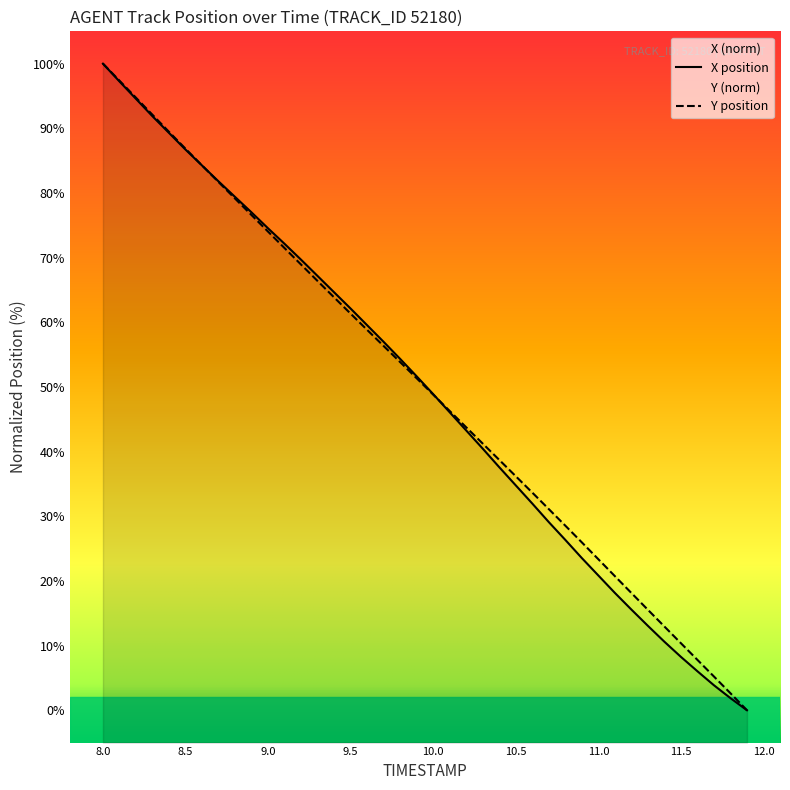

Reading left to right, transcribe all the data shown in this chart.

X: 100.0	97.2	94.6	91.9	89.3	86.7	84.3	81.8	79.4	77.0	74.5	72.1	69.7	67.2	64.6	62.1	59.5	57.0	54.3	51.6	48.9	46.1	43.3	40.5	37.6	34.8	32.0	29.1	26.3	23.5	20.8	18.1	15.6	13.1	10.6	8.3	6.0	3.9	1.9	0.0
Y: 100.0	97.4	94.7	92.1	89.5	86.8	84.3	81.7	79.1	76.6	74.0	71.5	68.9	66.4	63.8	61.3	58.8	56.3	53.8	51.3	48.8	46.3	43.8	41.2	38.7	36.2	33.7	31.1	28.5	26.0	23.4	20.7	18.1	15.5	13.0	10.4	7.8	5.2	2.6	0.0